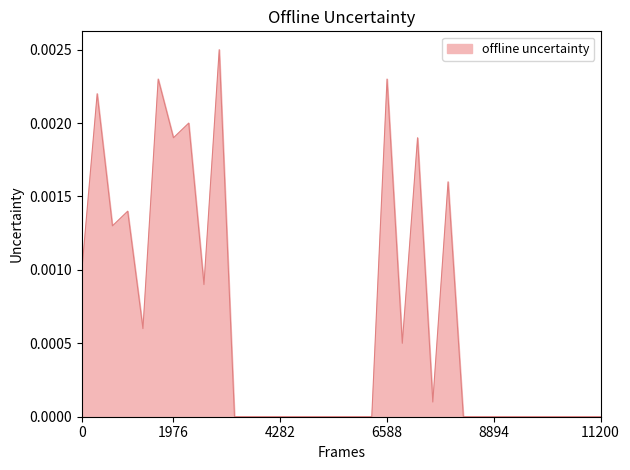

Does the chart have visible grid lines?

No